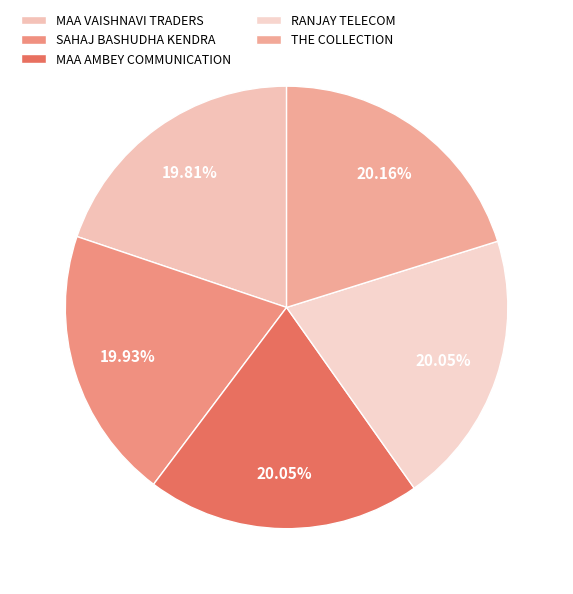

To the nearest percent, what is the combined percentage of MAA AMBEY COMMUNICATION and THE COLLECTION?

40%